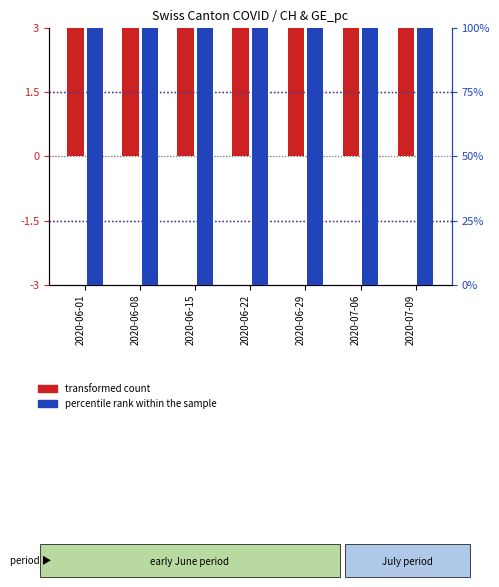

Reading left to right, extract all data points from this chart.

transformed count: 14.9	11.5	9.4	9.1	9.3	9.0	8.9
percentile rank within the sample: 785.0	785.0	785.0	515.0	785.0	785.0	785.0